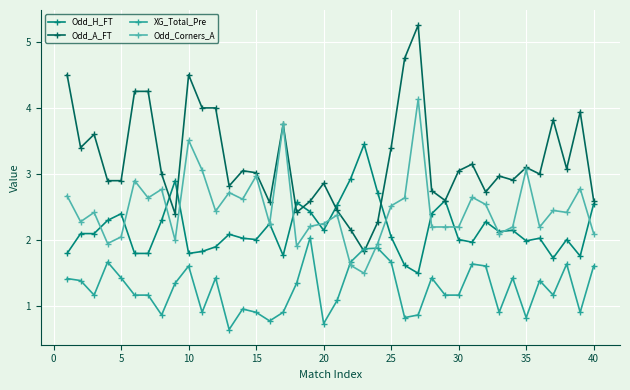

True or false: XG_Total_Pre and Odd_H_FT cross at least once.

False